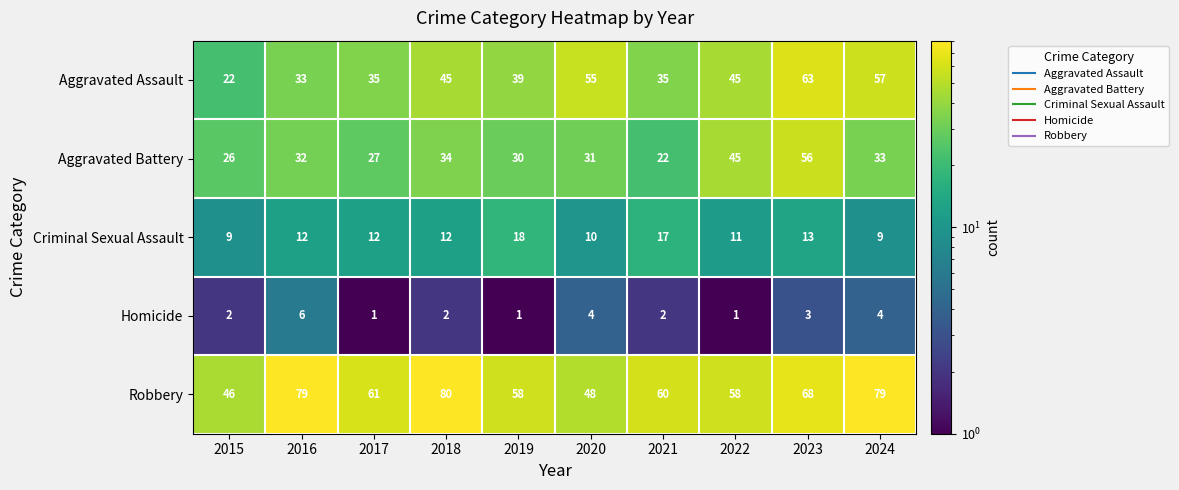

What is the maximum value for Criminal Sexual Assault?

18